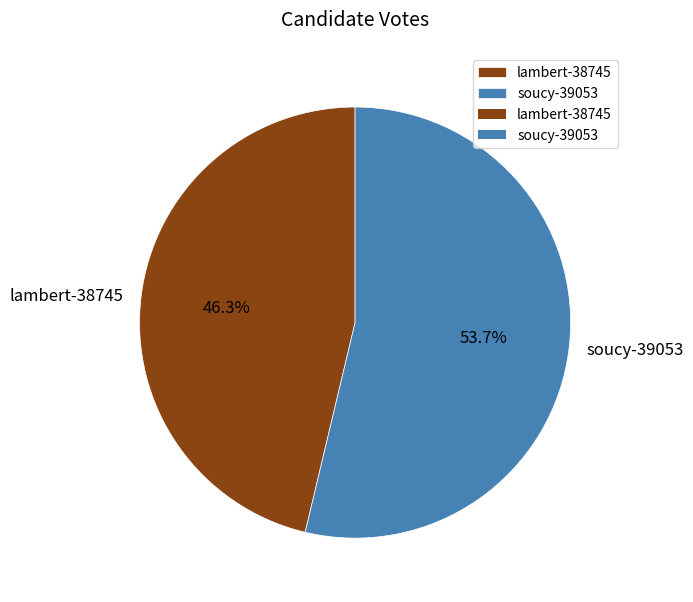

Combined, do lambert-38745 and soucy-39053 account for over 50%?

Yes